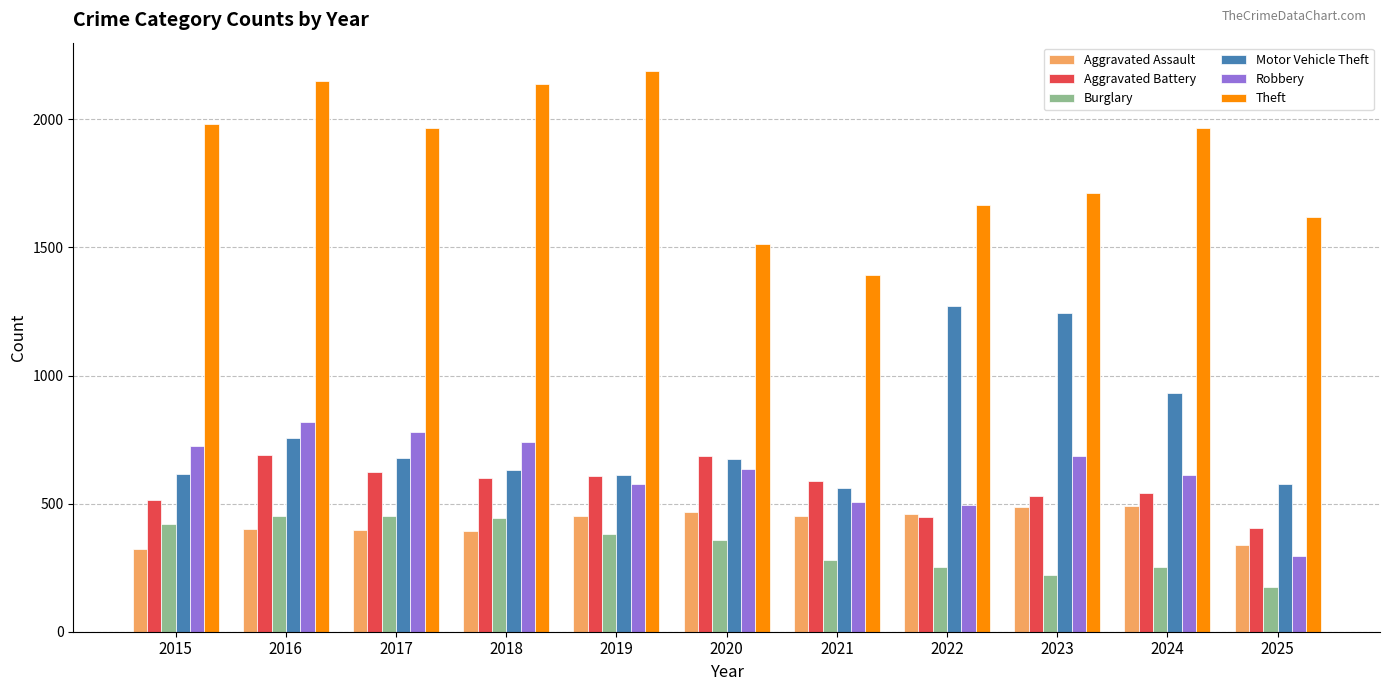

What are all the series names shown in the legend?

Aggravated Assault, Aggravated Battery, Burglary, Motor Vehicle Theft, Robbery, Theft